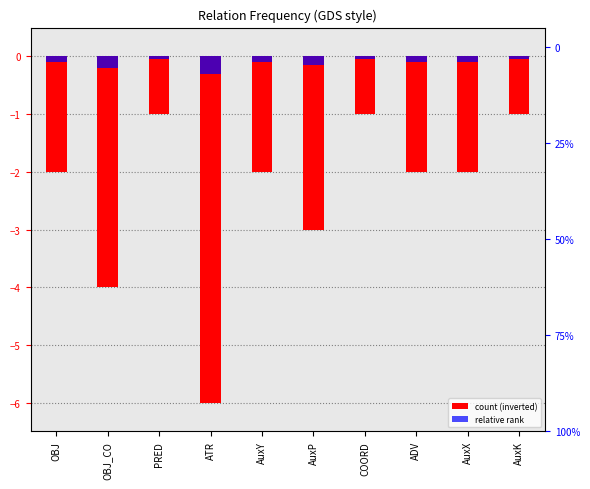

What is the average value of the count (inverted) series?

-2.4